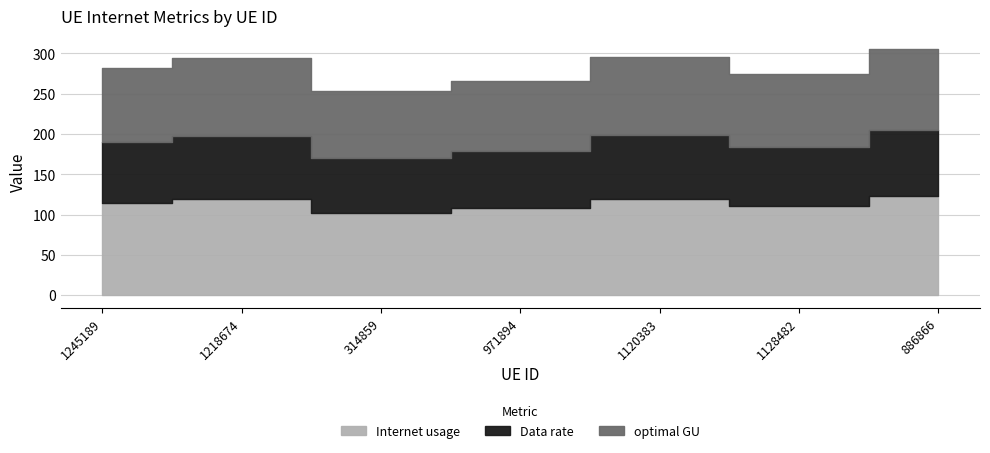

What position from the left is 1245189?

1